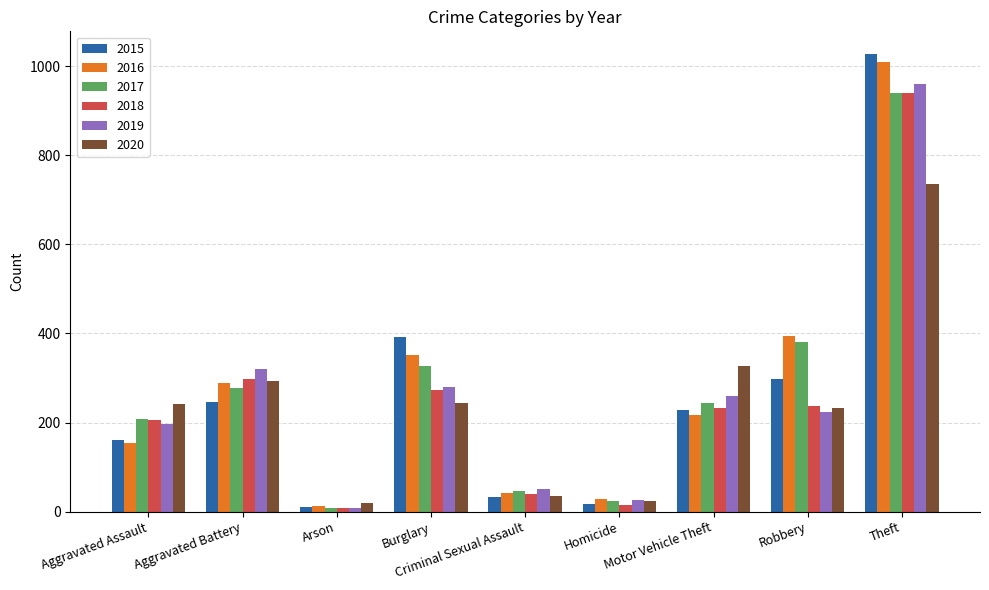

Which series has the largest range (max minus min)?

2015